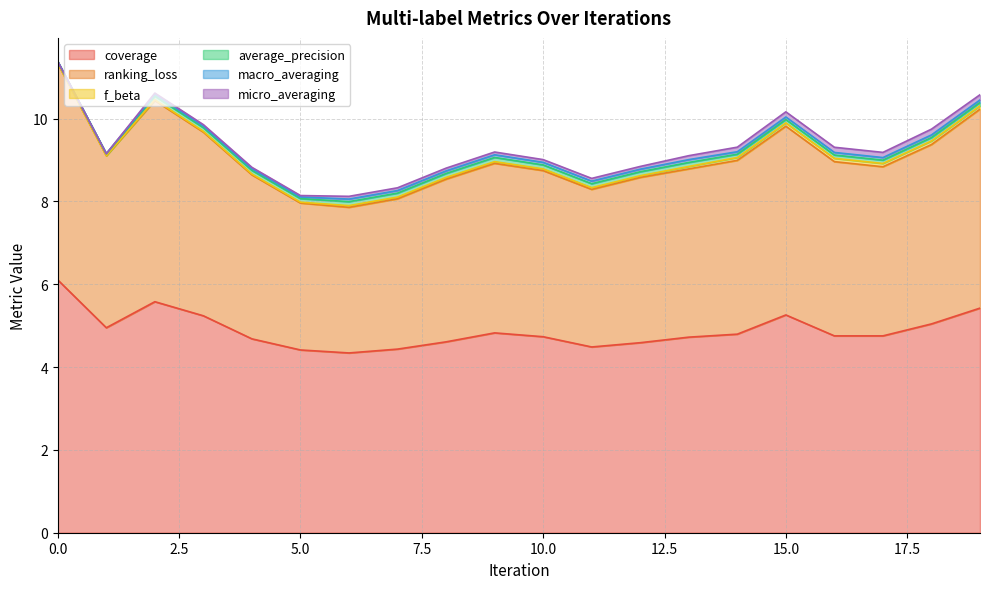

How many lines are shown in the chart?

6